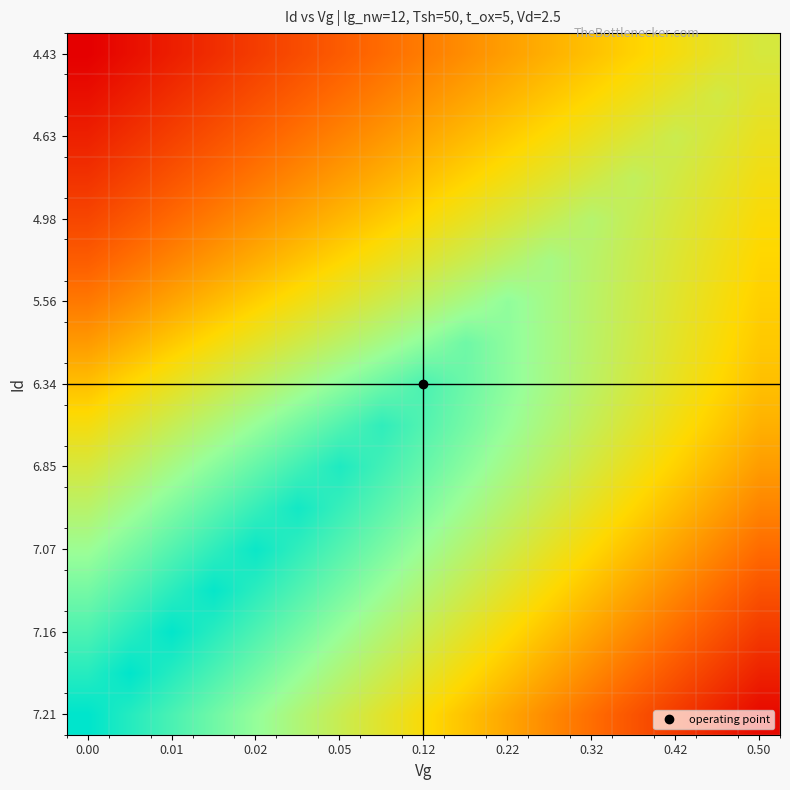

What is the maximum value shown in the chart?

7.2